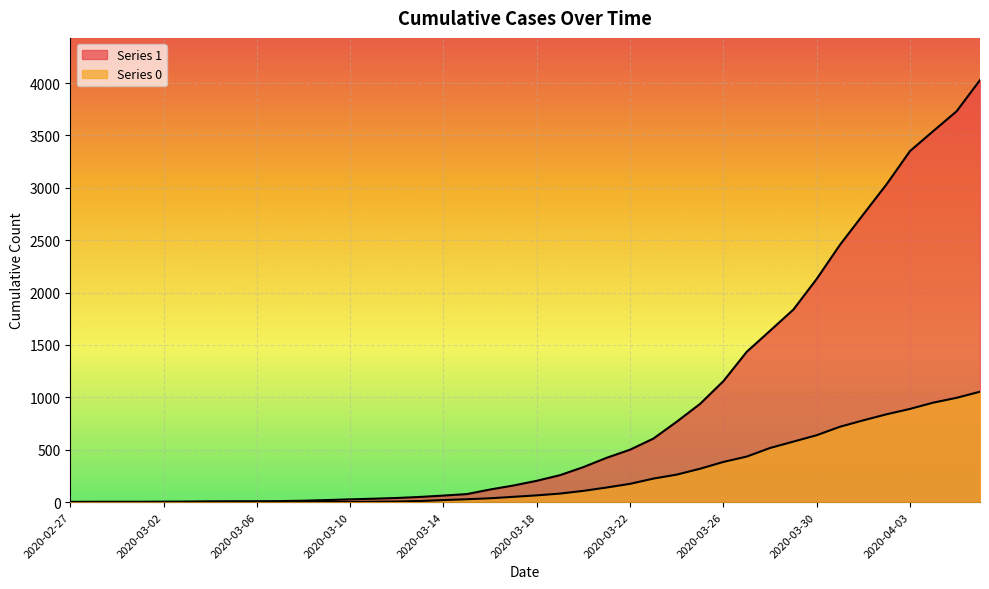

True or false: 1 and 0 intersect in this chart.

False